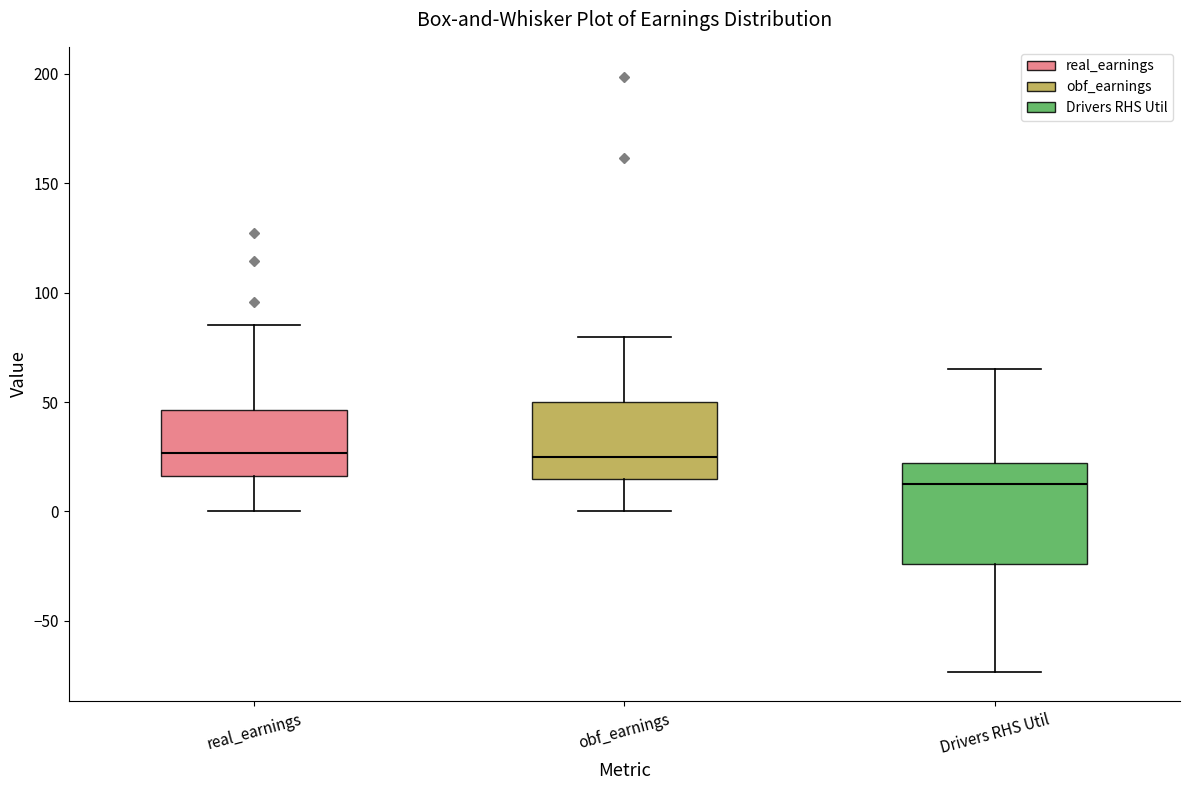

Reading left to right, transcribe this box plot: for each box, give where its median line is, the range the box spans, and where its two whiskers end, as read against the y-axis. The values are not printed on the chart, so give them approximately, as read against the axis.

real_earnings: median 25, box 15 to 45, whiskers 0 to 85
obf_earnings: median 25, box 15 to 50, whiskers 0 to 80
Drivers RHS Util: median 15, box -25 to 20, whiskers -75 to 65